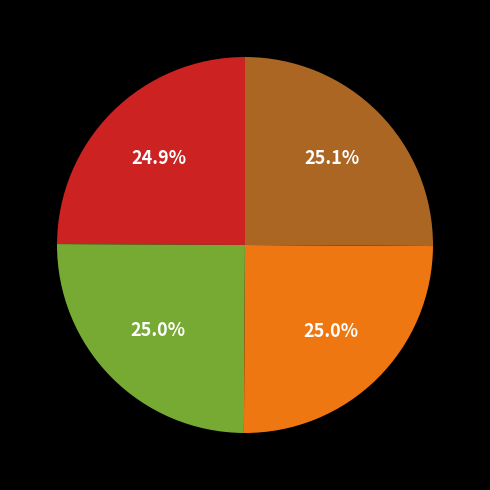

Is there a majority slice in this chart?

No